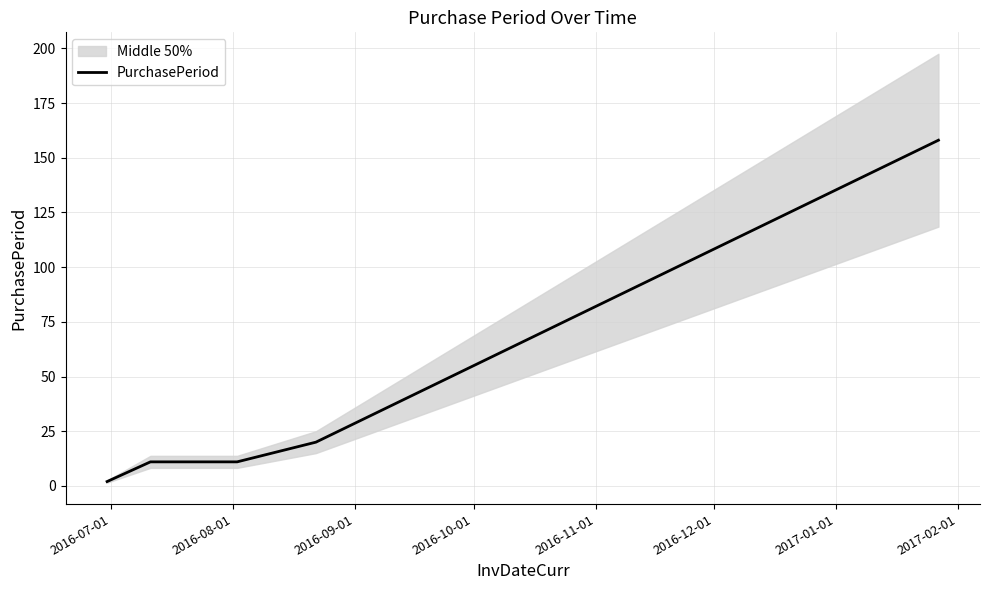

Reading left to right, what are all the values shown in this chart?

2	11	11	11	20	158